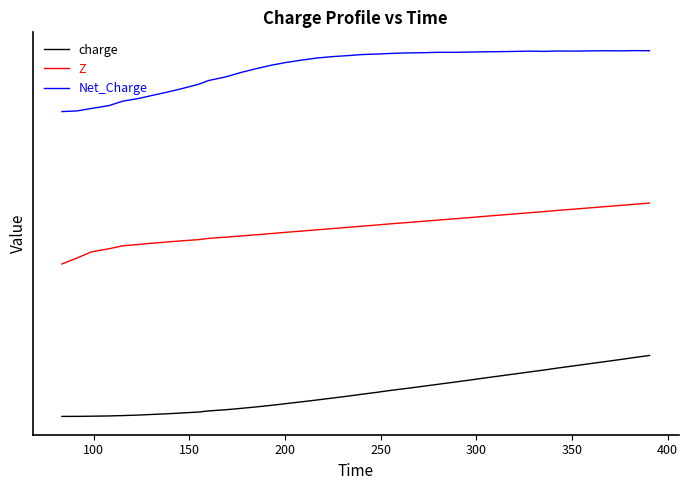

What are all the series names shown in the legend?

charge, Z, Net_Charge